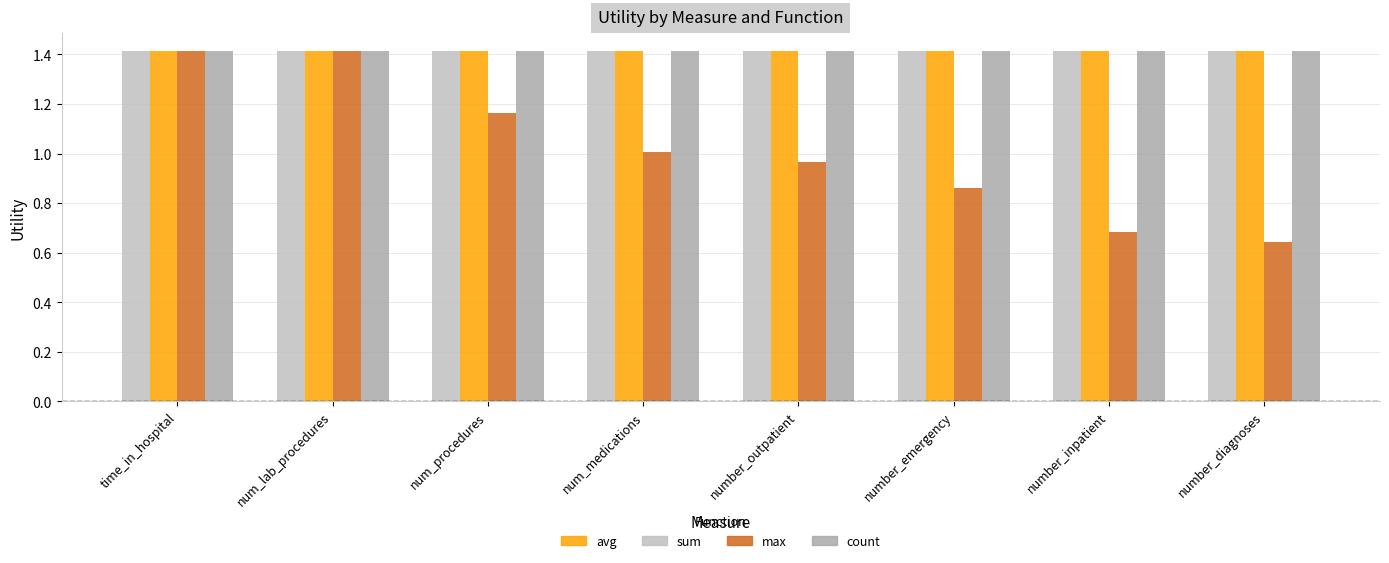

What is the sum of all sum values?

11.3